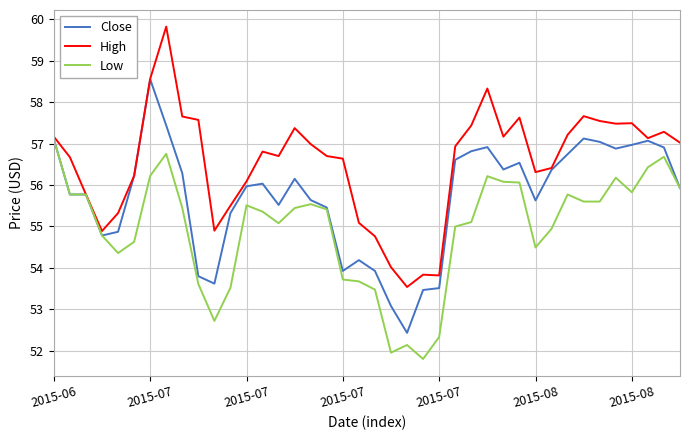

What are all the series names shown in the legend?

Close, High, Low